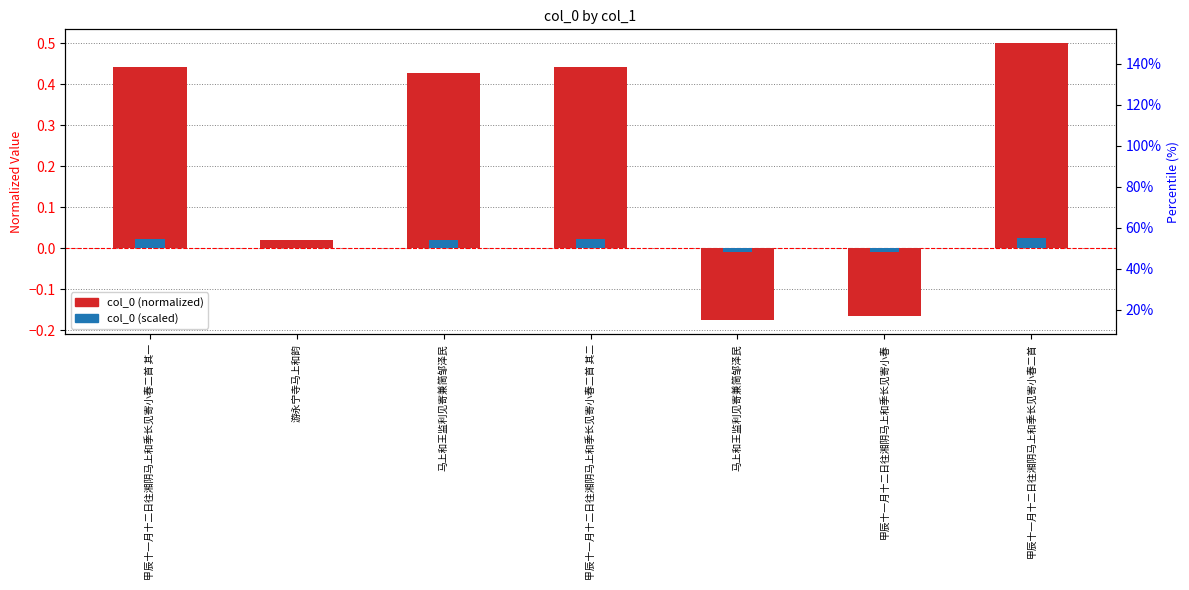

List the labels in order of col_0 (normalized) value, largest first.

甲辰十一月十二日往湘阴马上和季长见寄小春二首, 甲辰十一月十二日往湘阴马上和季长见寄小春二首 其二, 甲辰十一月十二日往湘阴马上和季长见寄小春二首 其一, 马上和王监利见寄兼简邹泽民, 游永宁寺马上和韵, 甲辰十一月十二日往湘阴马上和季长见寄小春, 马上和王监利见寄兼简邹泽民